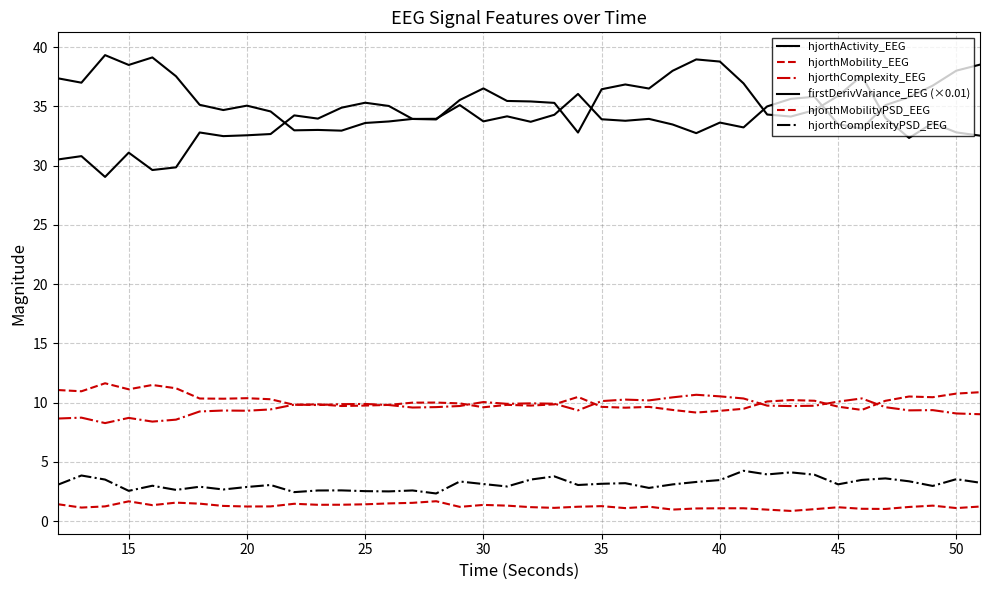

Does the chart display data point markers on the line(s)?

No